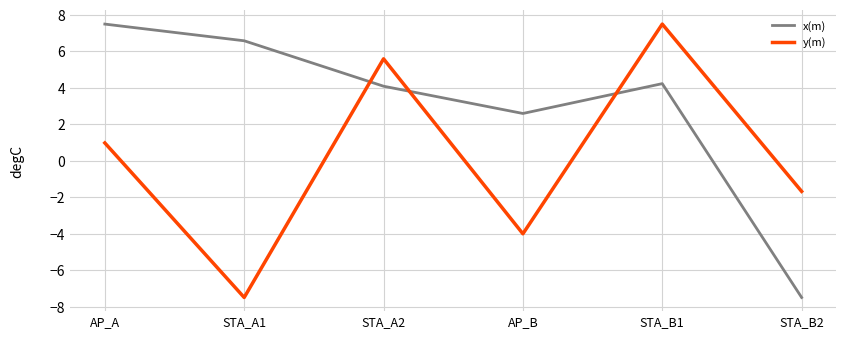

What is the difference between the highest and lowest values at STA_B2?

5.8